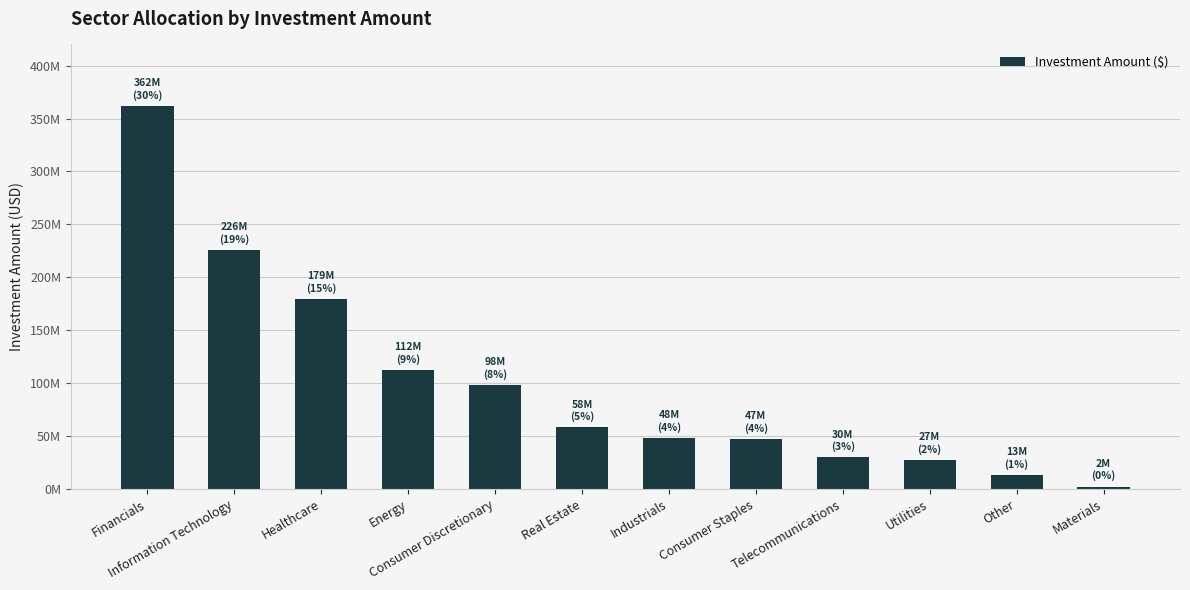

Are the bars horizontal?

No